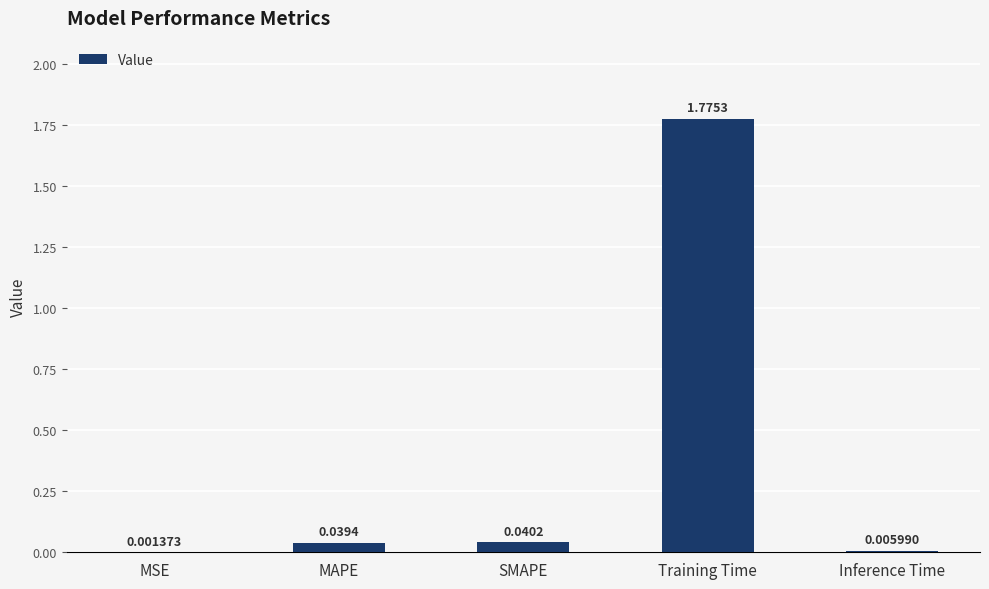

Which category has the highest value across all series?

Training Time